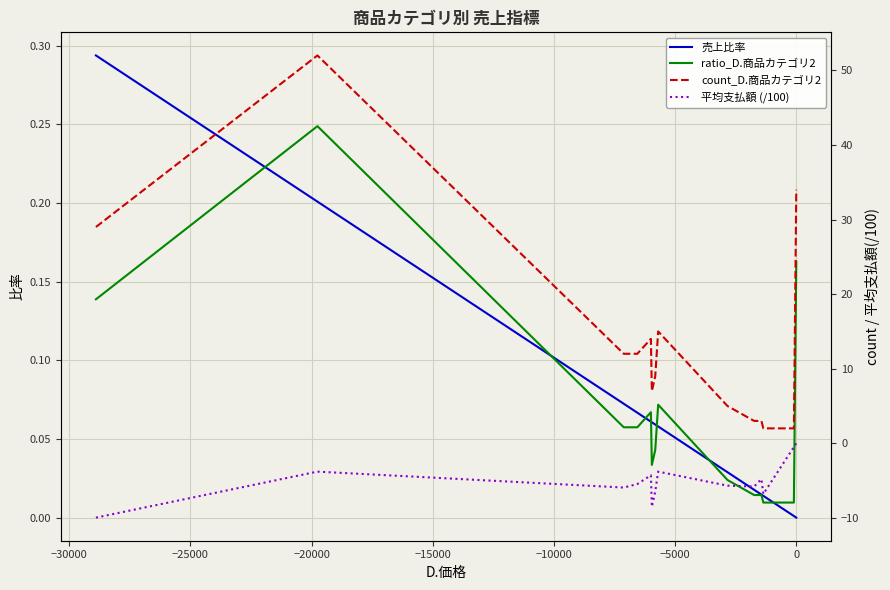

How many values in 売上比率 are above zero?

17